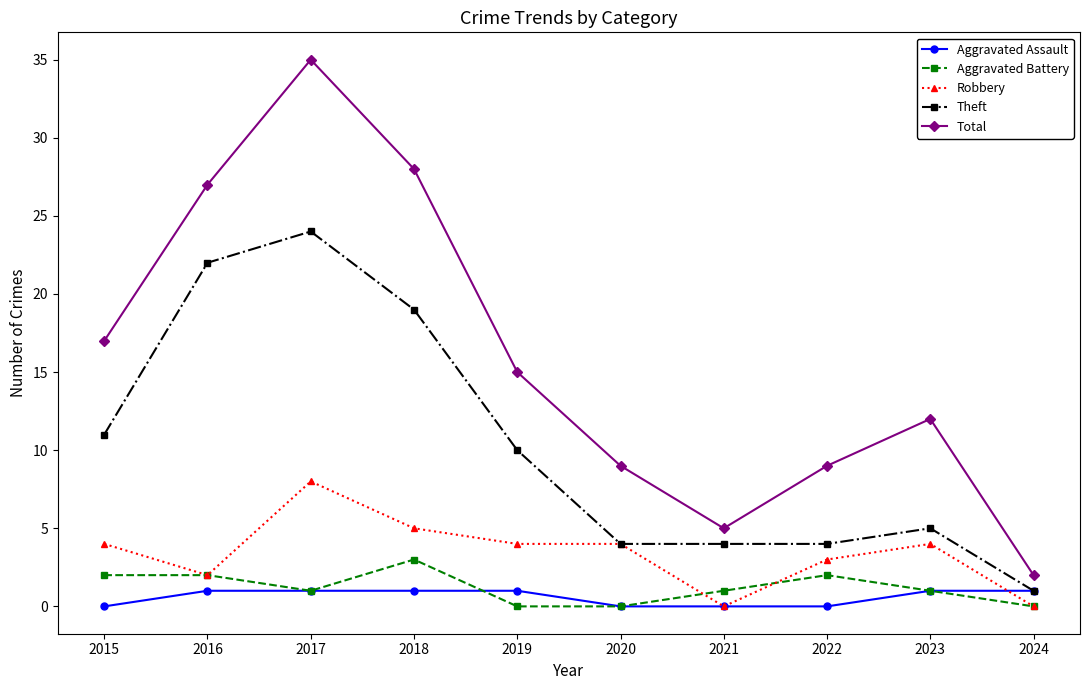

Where is Total nearest to the value 18?

2015